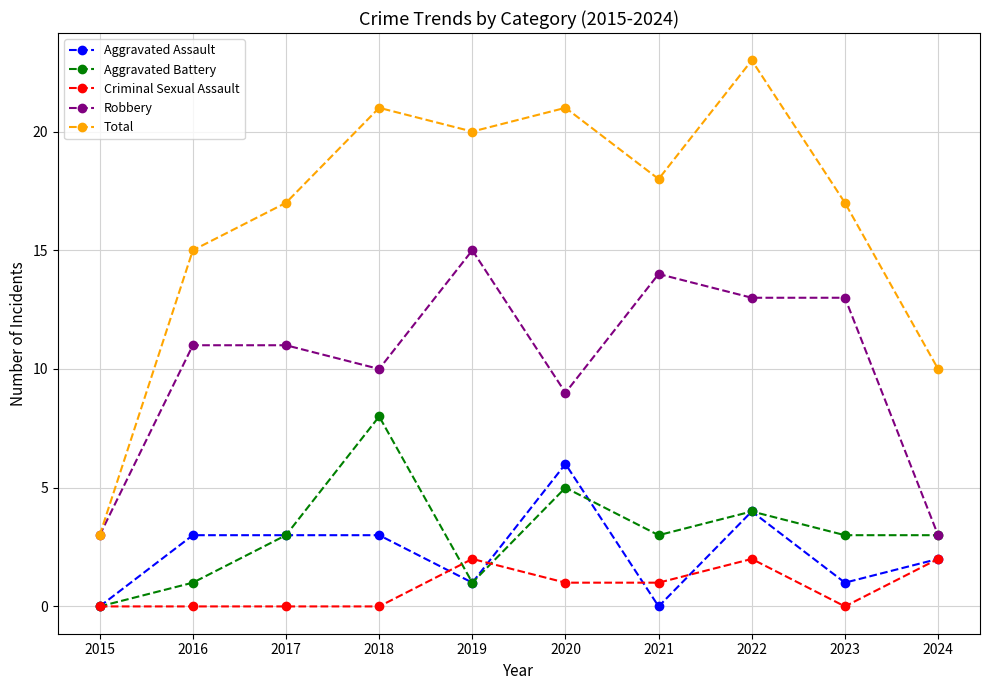

Where is Robbery nearest to the value 9?

2020